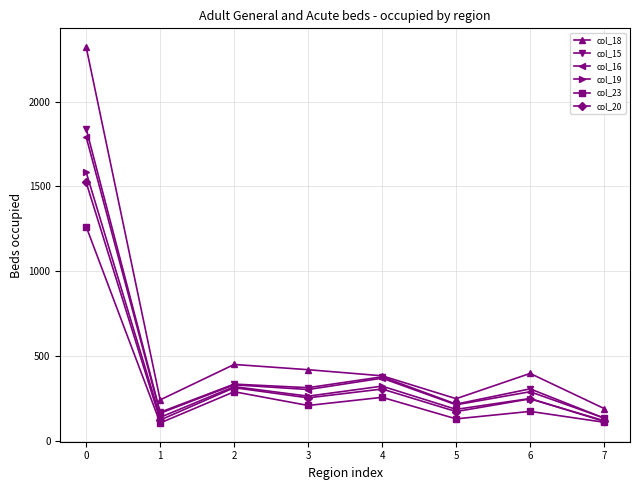

What is the sum of the col_19 values at 0 and 2?

1901